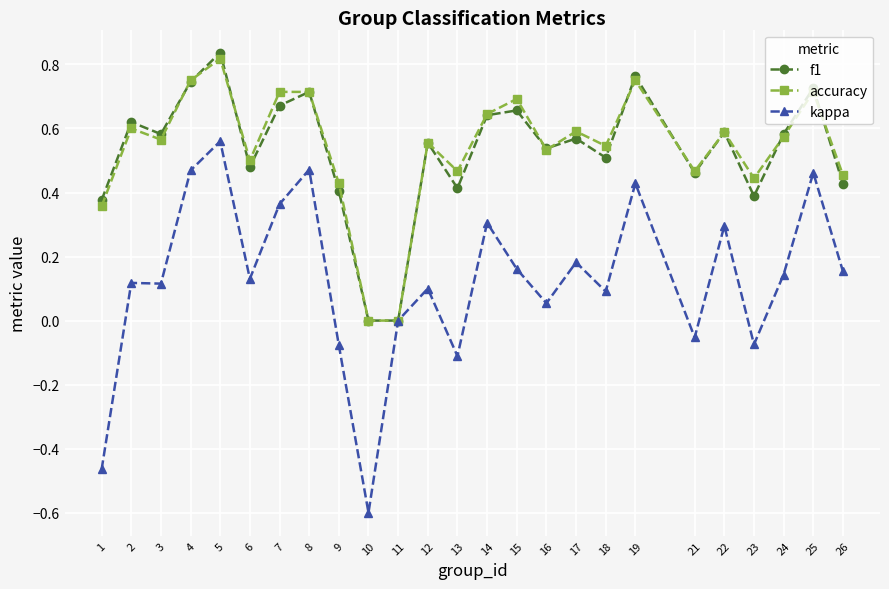

What is the value of the kappa point at the 14th from the left?

0.3